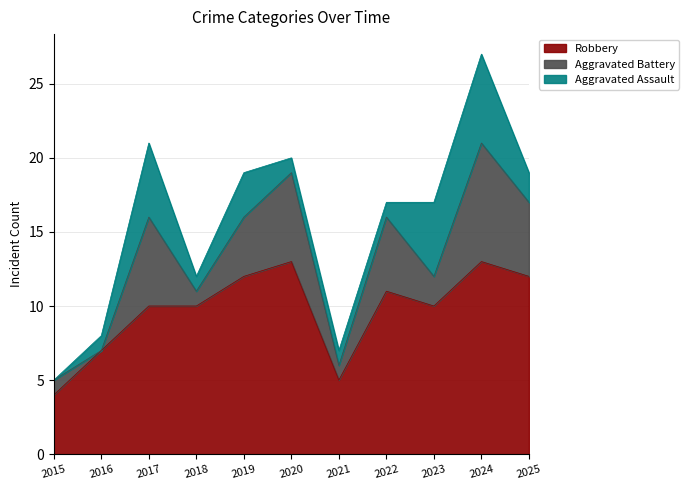

Count the Aggravated Assault values in the range 1 to 5.

9